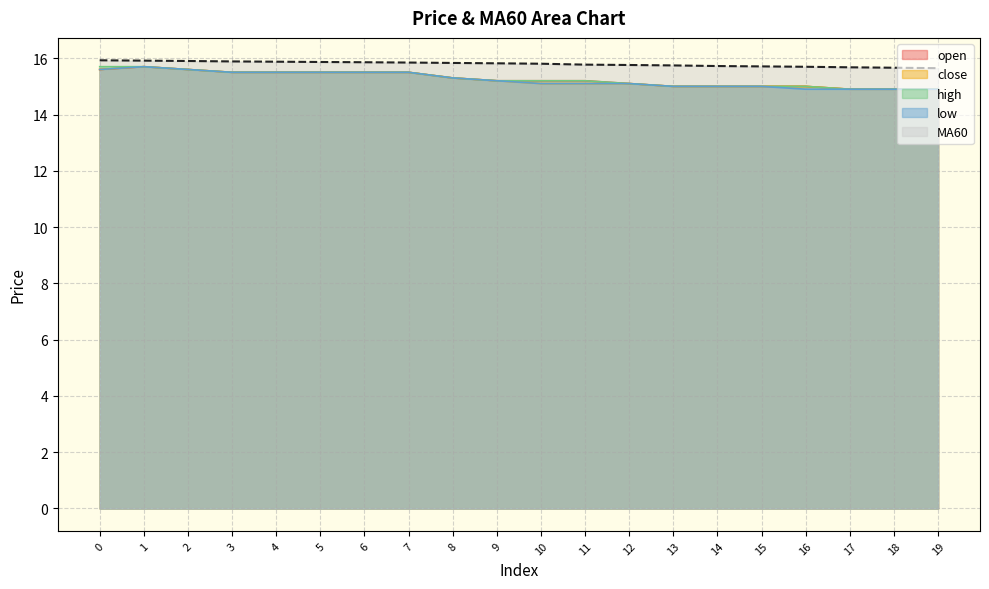

What is the sum of all low values?

304.8